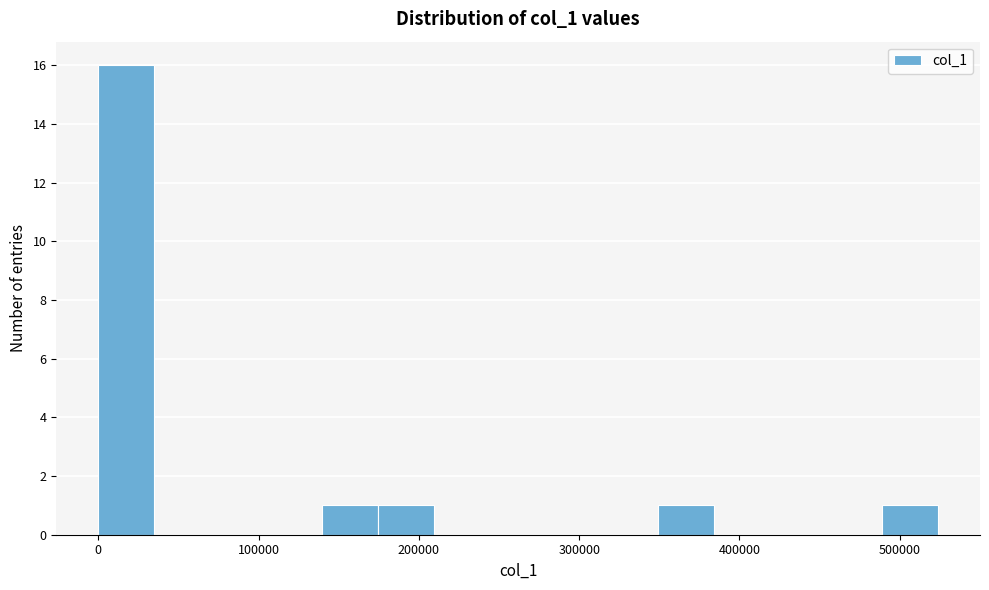

Read against the x-axis, roughly where is the centre of the tallest bar?

20000